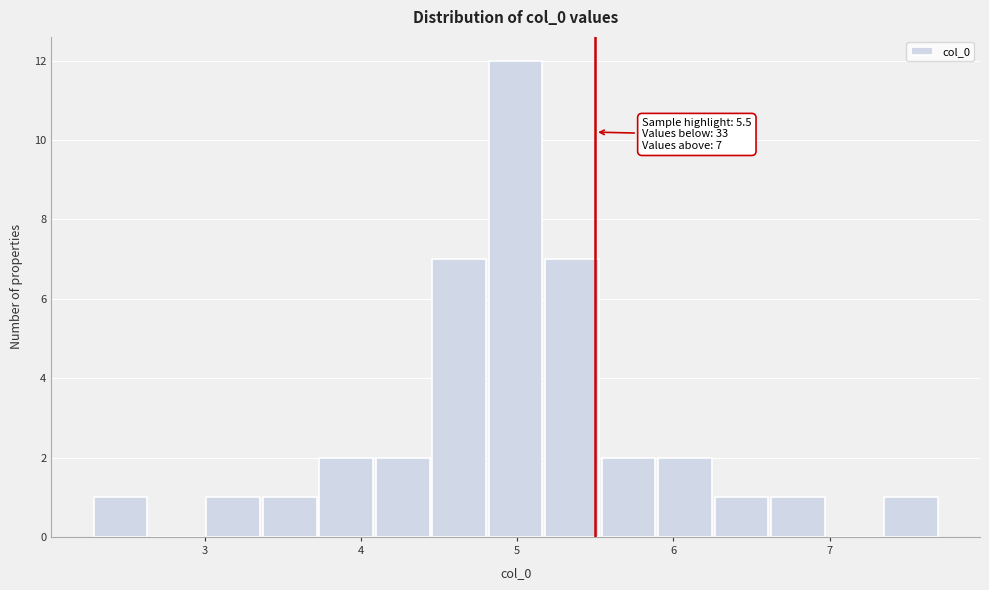

Read against the x-axis, roughly where is the centre of the tallest bar?

5.0